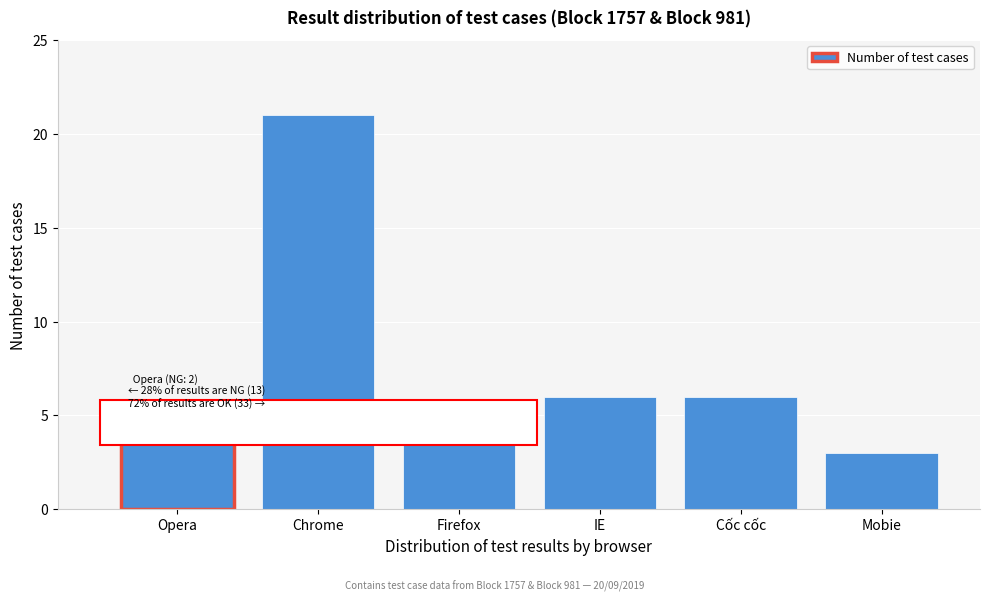

Reading left to right, extract all data points from this chart.

5	21	5	6	6	3